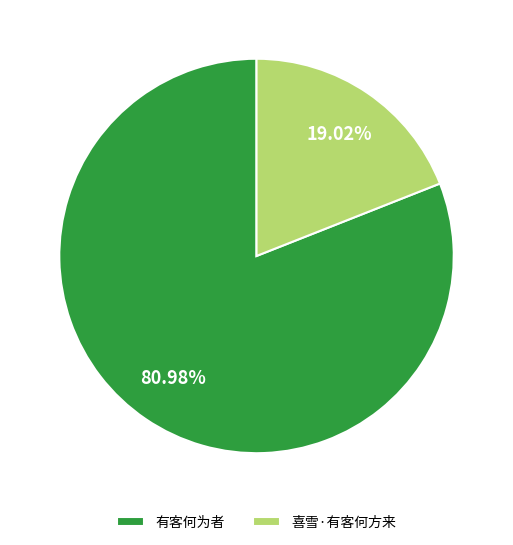

To the nearest percent, what is the average slice percentage?

50%